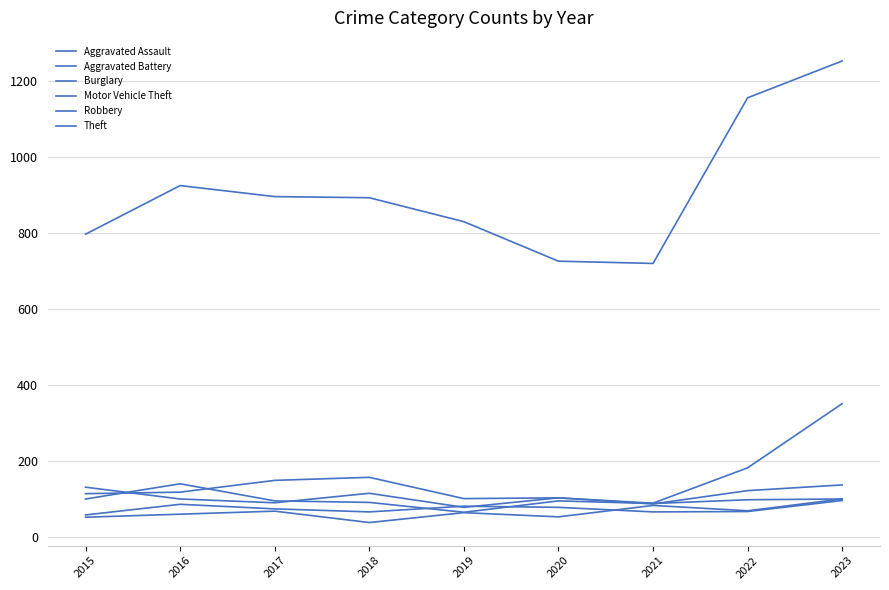

How many lines are shown in the chart?

6